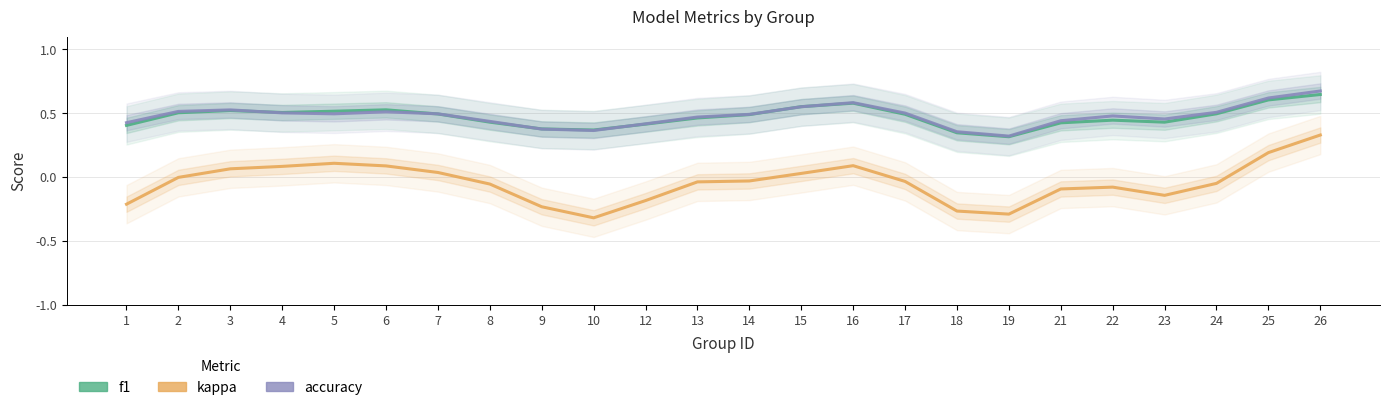

At 3, list the series in order from smallest to largest.

kappa, f1, accuracy